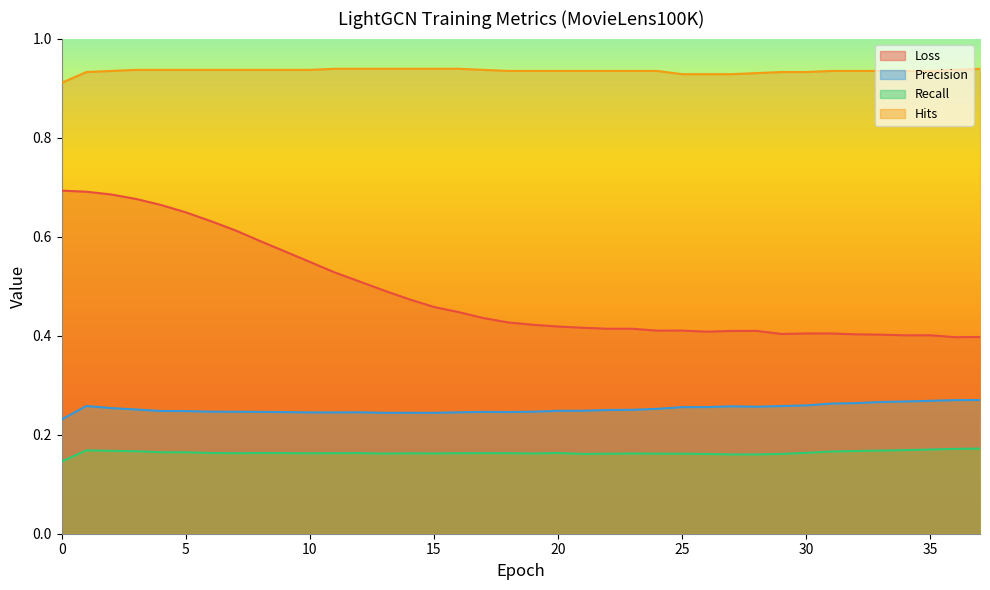

Count the number of categories in the chart.

38